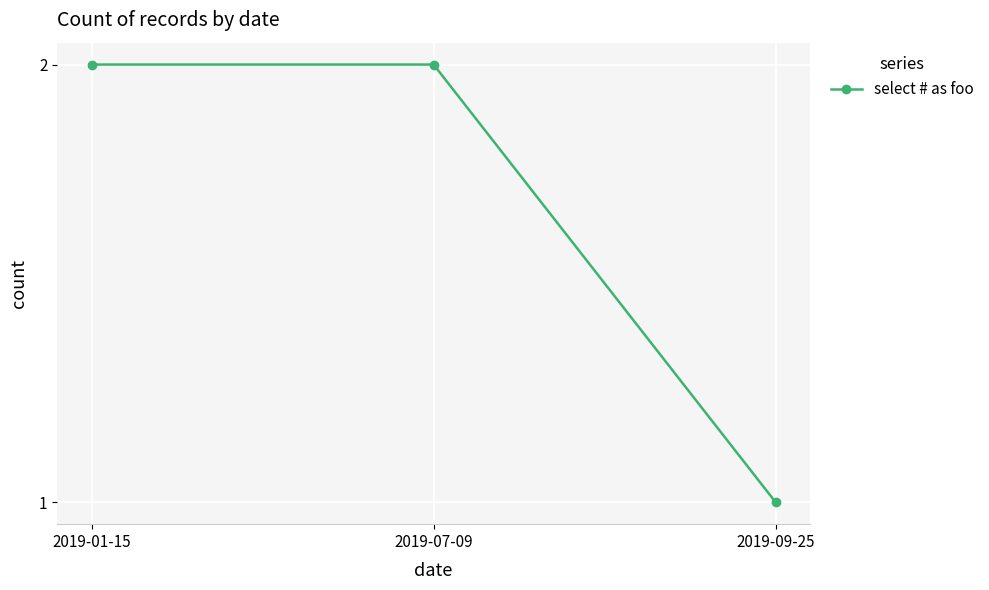

Between 2019-09-25 and 2019-01-15, which is larger?

2019-01-15